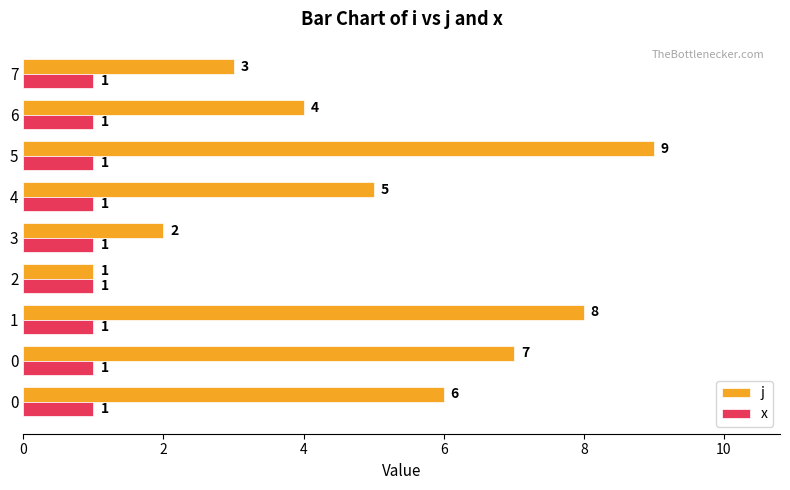

How many categories are shown in the chart?

9